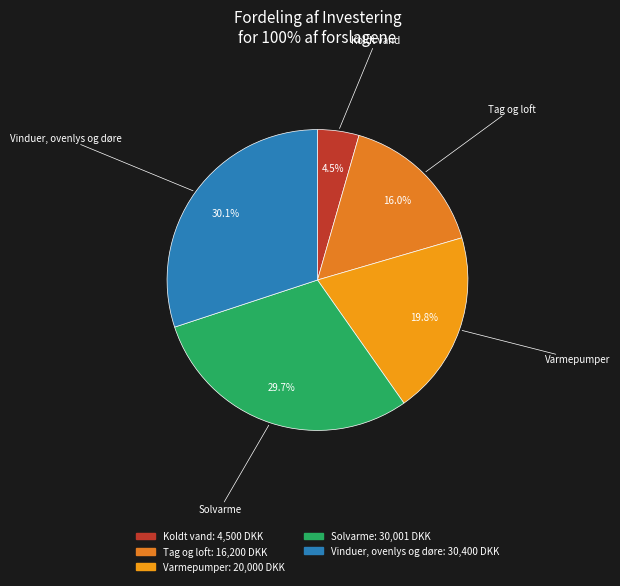

To the nearest percent, what is the difference between the largest and smallest slice percentages?

26%